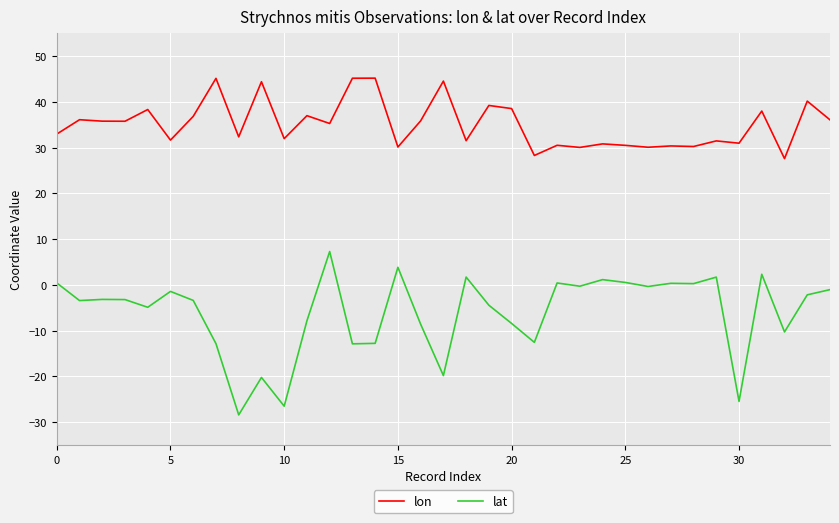

In lon, how many points are higher than both neighbors (excluding endpoints)?

14